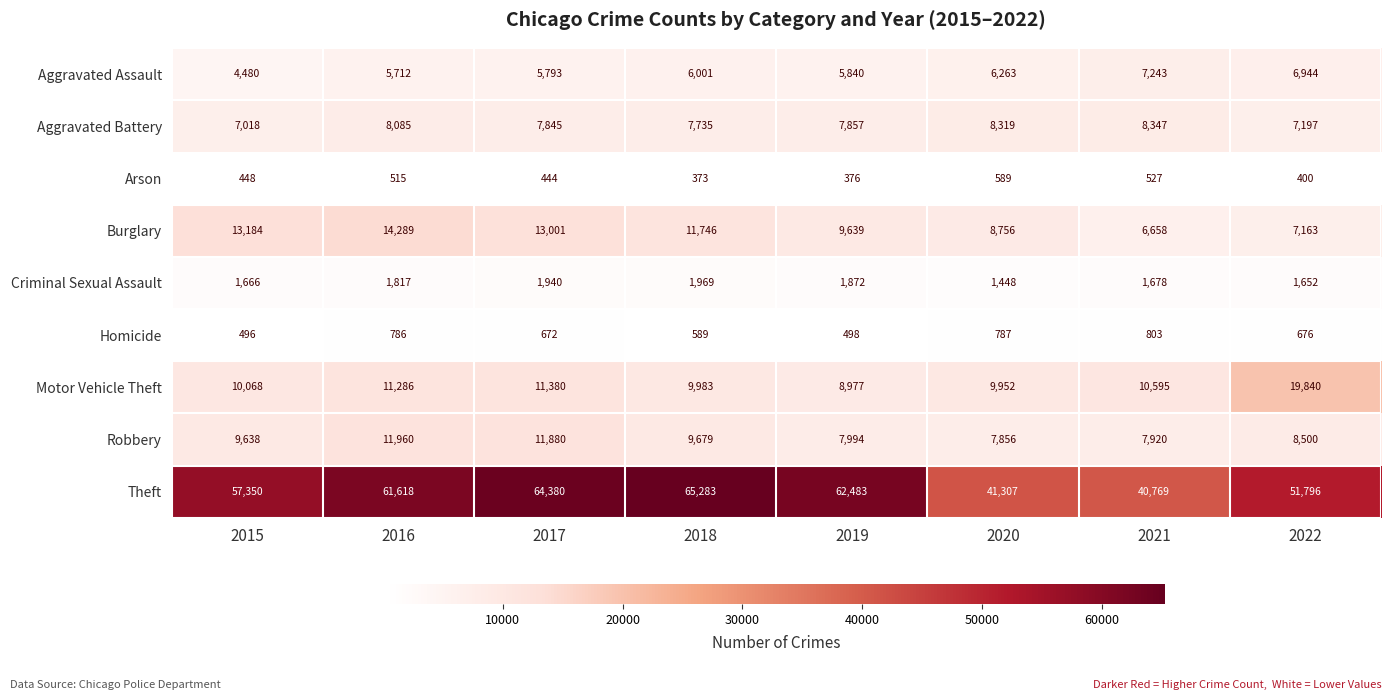

At 2018, list the series in order from smallest to largest.

Arson, Homicide, Criminal Sexual Assault, Aggravated Assault, Aggravated Battery, Robbery, Motor Vehicle Theft, Burglary, Theft